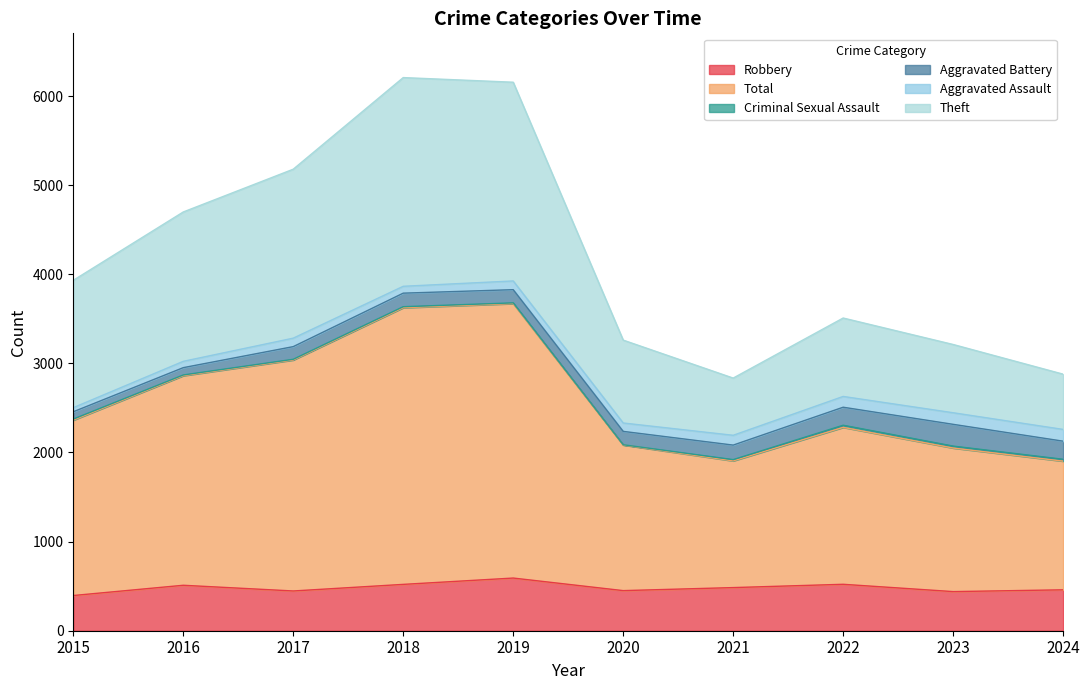

How many categories are shown in the chart?

10